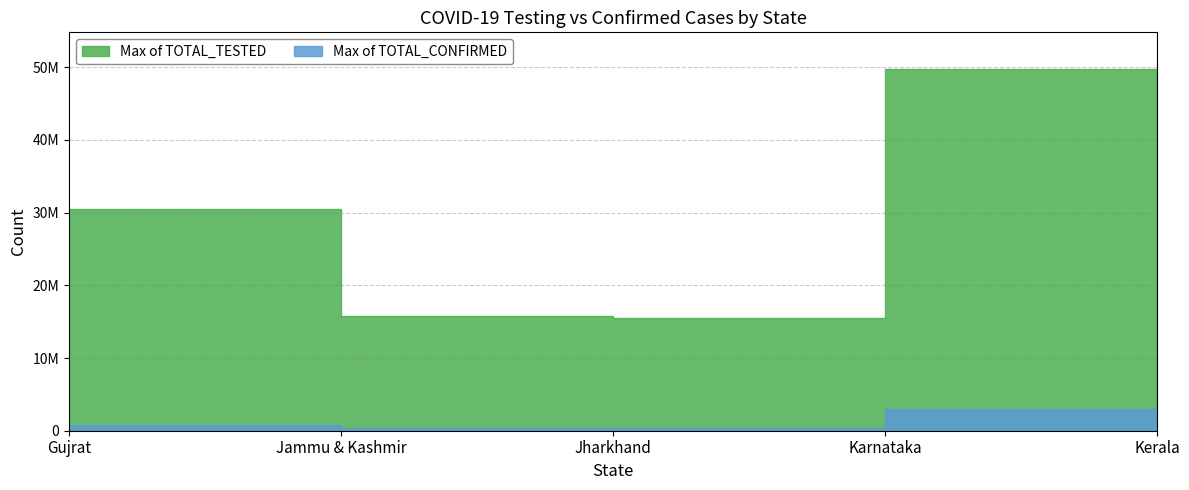

Reading left to right, what are all the values shown in this chart?

Max of TOTAL_TESTED: Gujrat=30457804	Jammu & Kashmir=15833125	Jharkhand=15521299	Karnataka=49807867	Kerala=37134170
Max of TOTAL_CONFIRMED: Gujrat=826353	Jammu & Kashmir=331386	Jharkhand=348526	Karnataka=2984849	Kerala=4888523